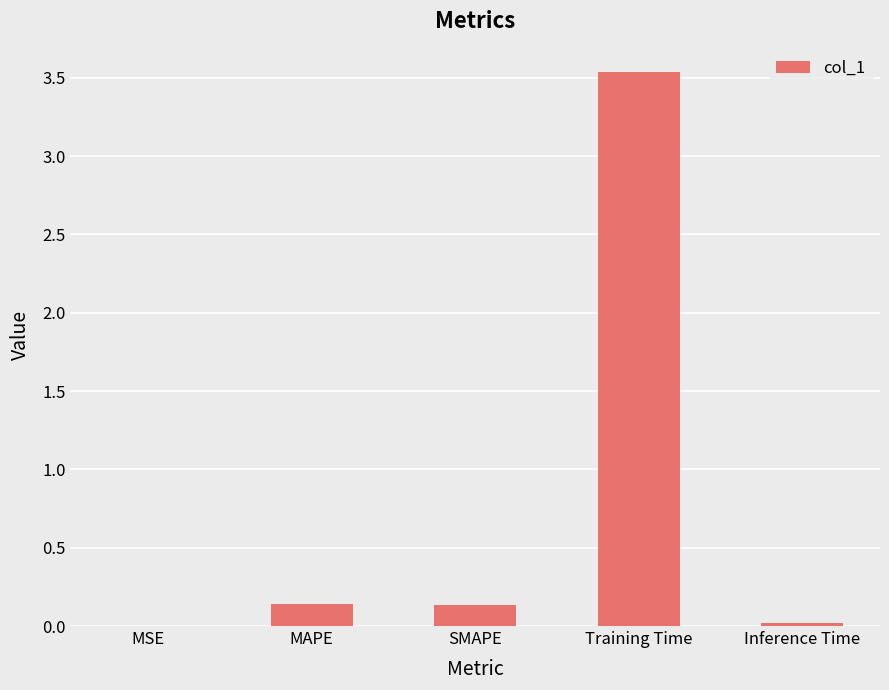

What is the average value?

0.8